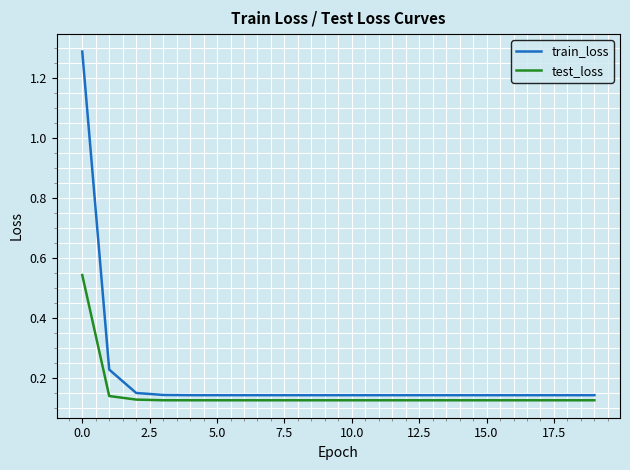

Which series has the widest spread of values?

train_loss